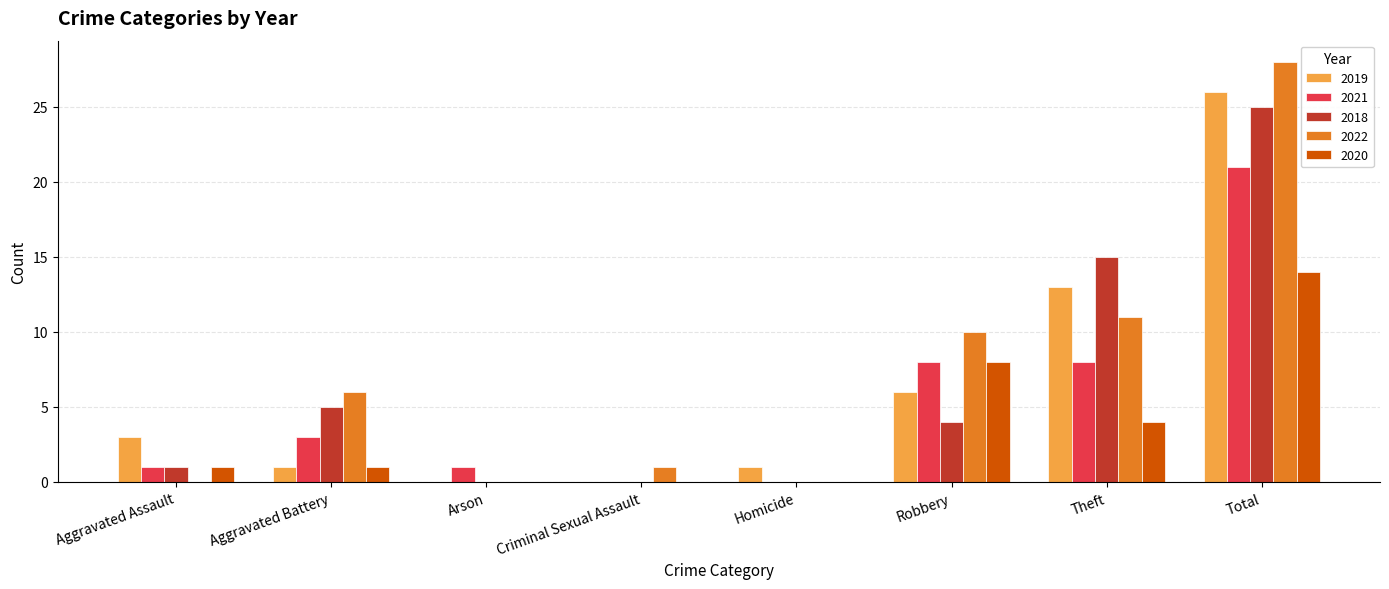

What is the maximum value for 2018?

25